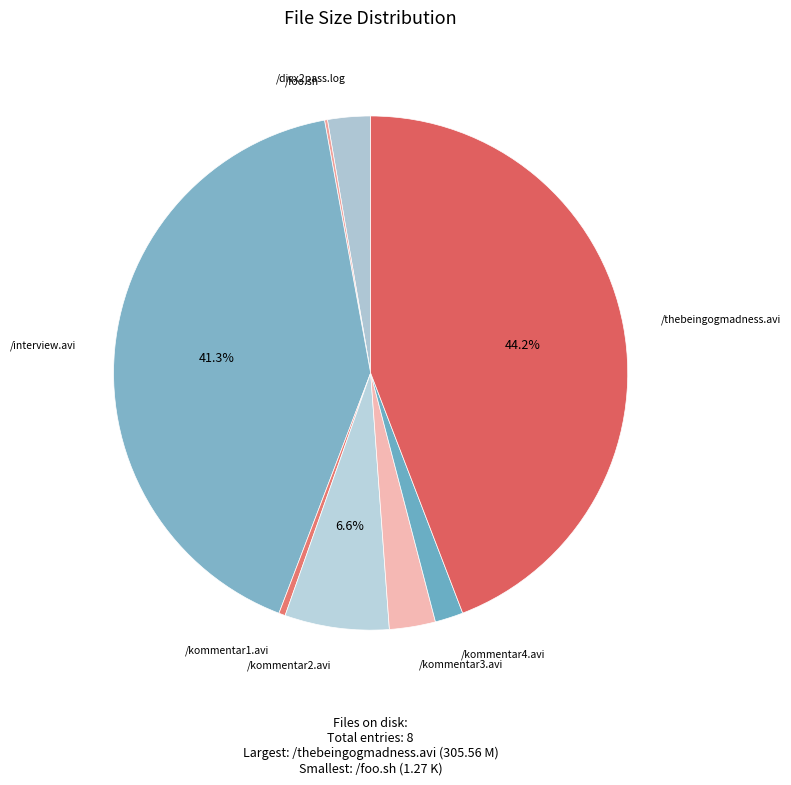

What is the largest slice in the pie chart?

/thebeingogmadness.avi